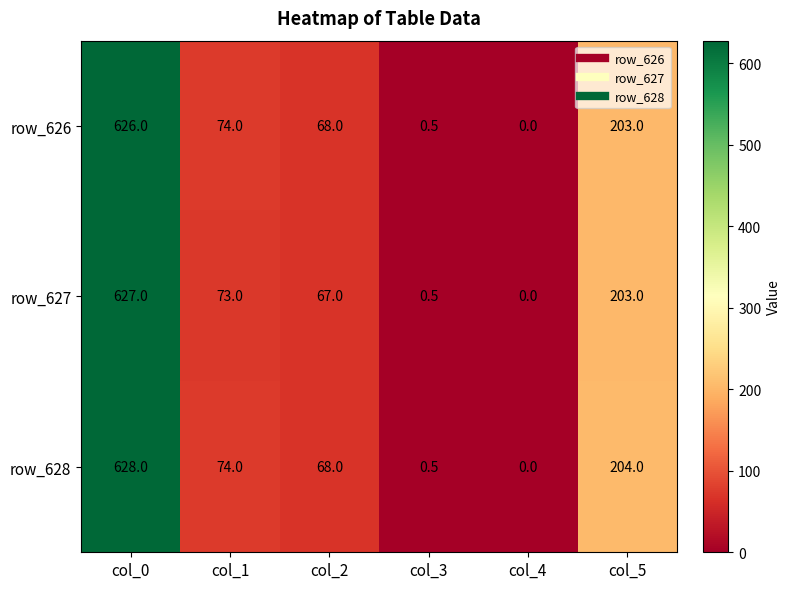

True or false: row_628 has a value of 68.0 at col_2.

True